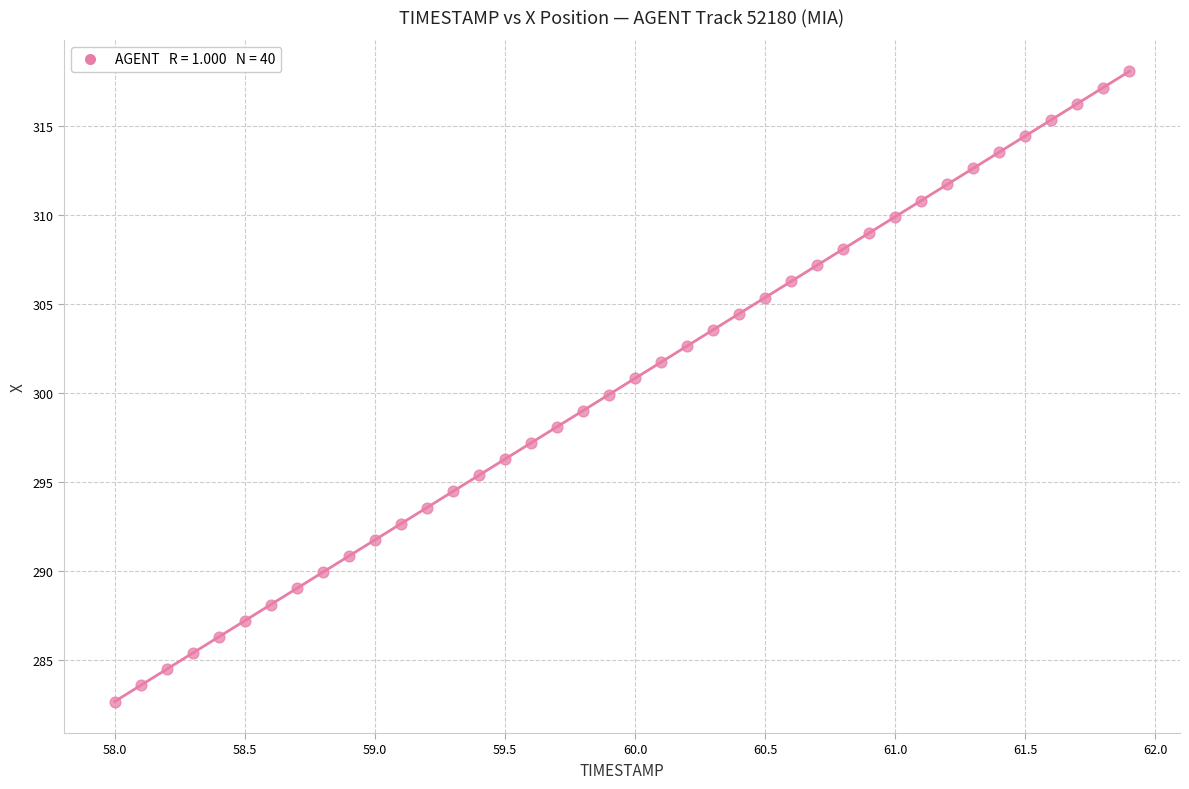

What is the range of Y values (max minus min)?

35.4